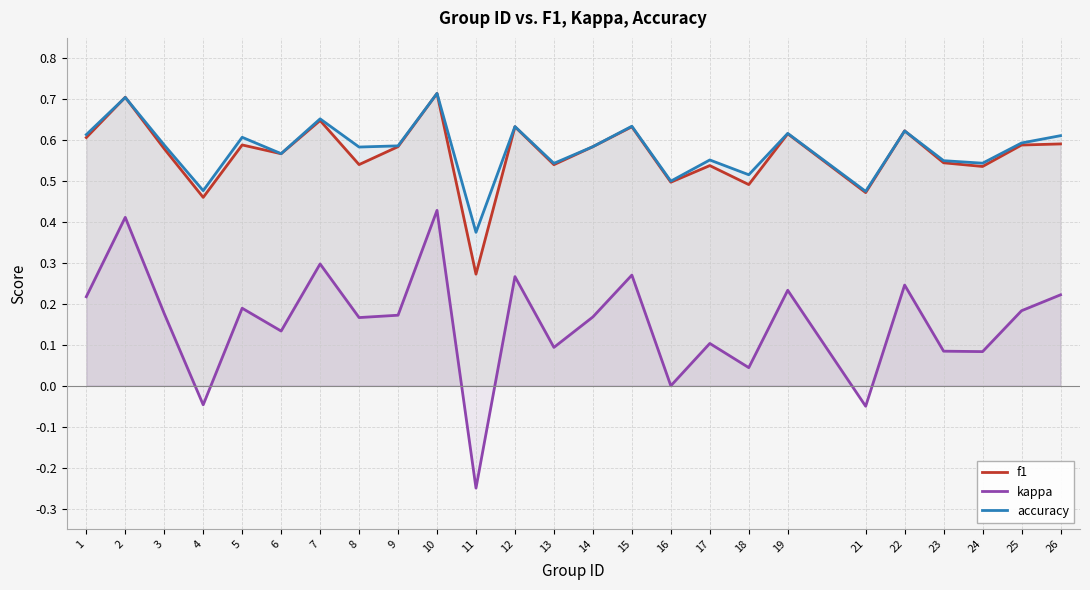

Where do accuracy and f1 first cross each other?

1 and 2